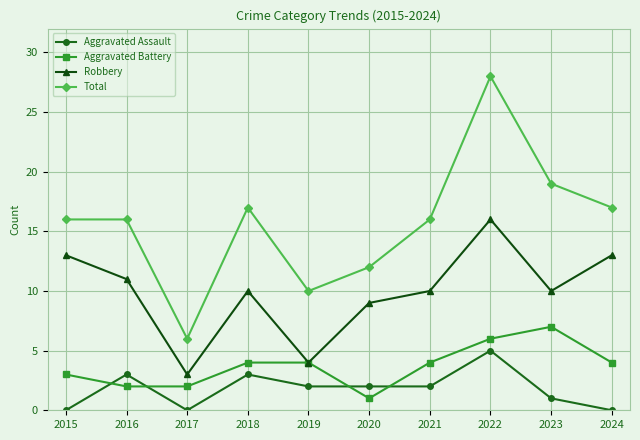

Is it true that Robbery equals 15 at 2021?

False